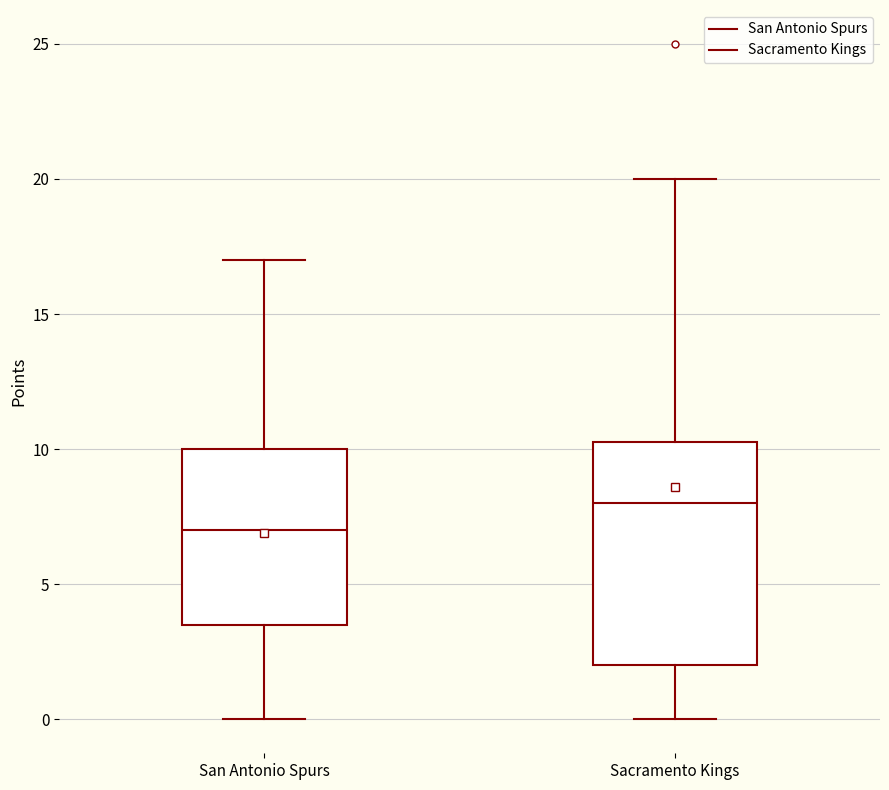

Reading left to right, transcribe this box plot: for each box, give where its median line is, the range the box spans, and where its two whiskers end, as read against the y-axis. The values are not printed on the chart, so give them approximately, as read against the axis.

San Antonio Spurs: median 7.0, box 3.5 to 10.0, whiskers 0.0 to 17.0
Sacramento Kings: median 8.0, box 2.0 to 10.5, whiskers 0.0 to 20.0